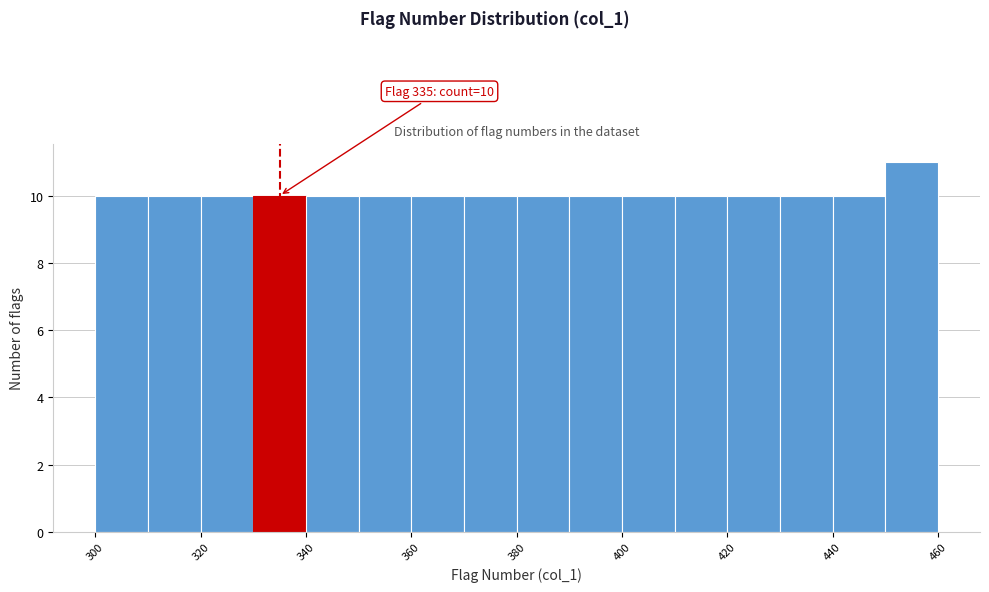

Over which range of the x-axis is the bar tallest?

450 to 460